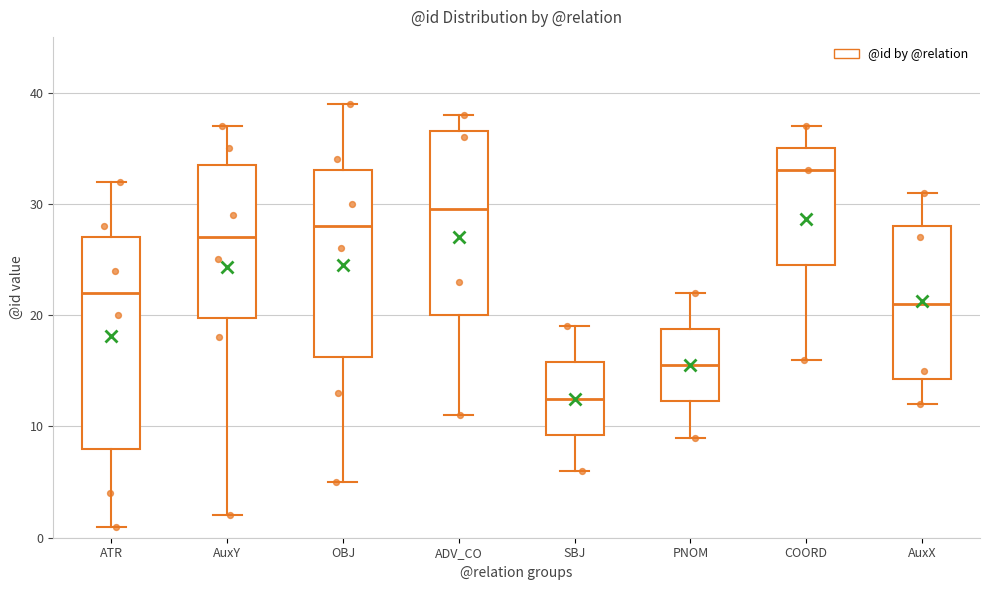

Comparing the boxes themselves (not the whiskers), which one is the tallest?

ATR